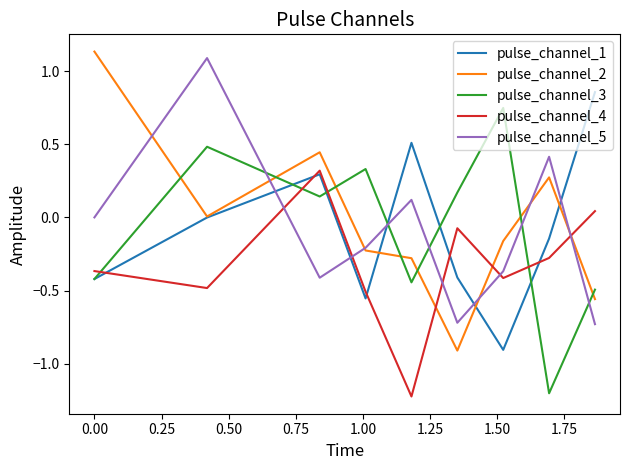

What is the minimum value shown in the chart?

-1.2